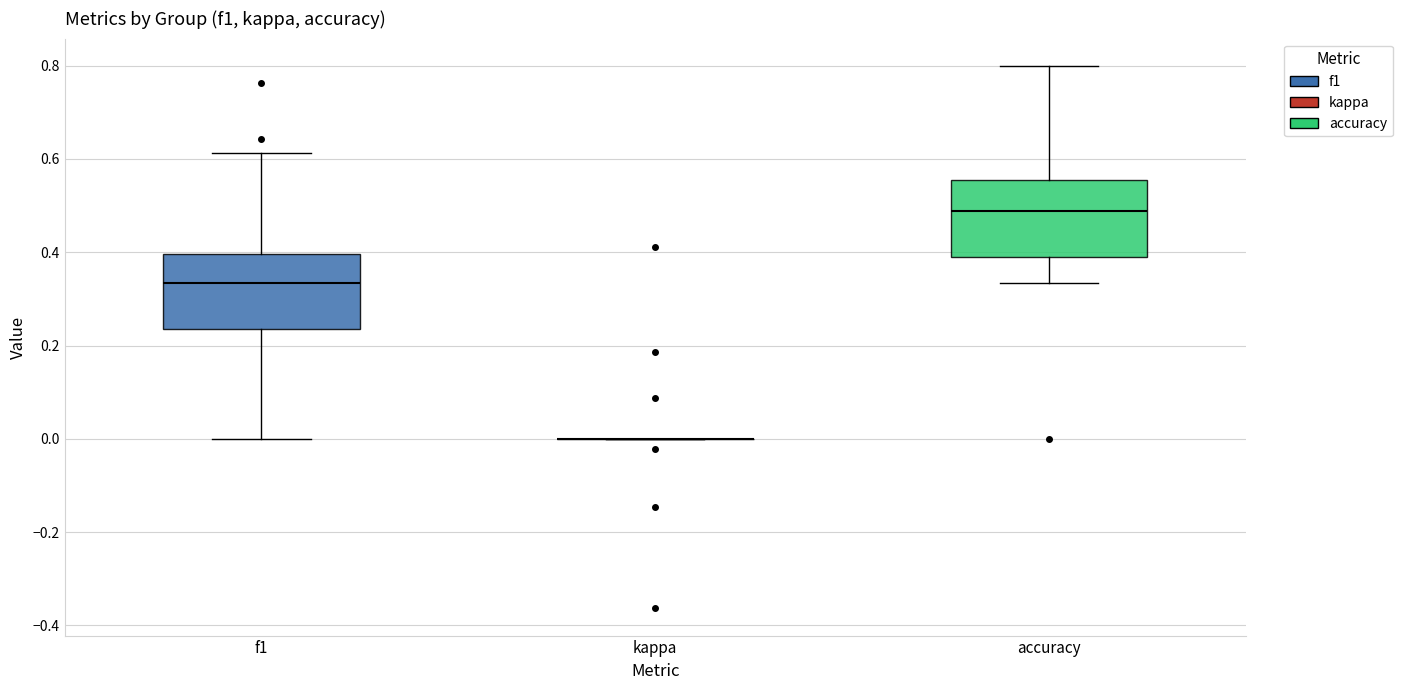

Reading left to right, transcribe this box plot: for each box, give where its median line is, the range the box spans, and where its two whiskers end, as read against the y-axis. The values are not printed on the chart, so give them approximately, as read against the axis.

f1: median 0.34, box 0.24 to 0.40, whiskers 0.00 to 0.62
kappa: box collapsed to a line at 0.00, whiskers 0.00 to 0.00
accuracy: median 0.48, box 0.40 to 0.56, whiskers 0.34 to 0.80